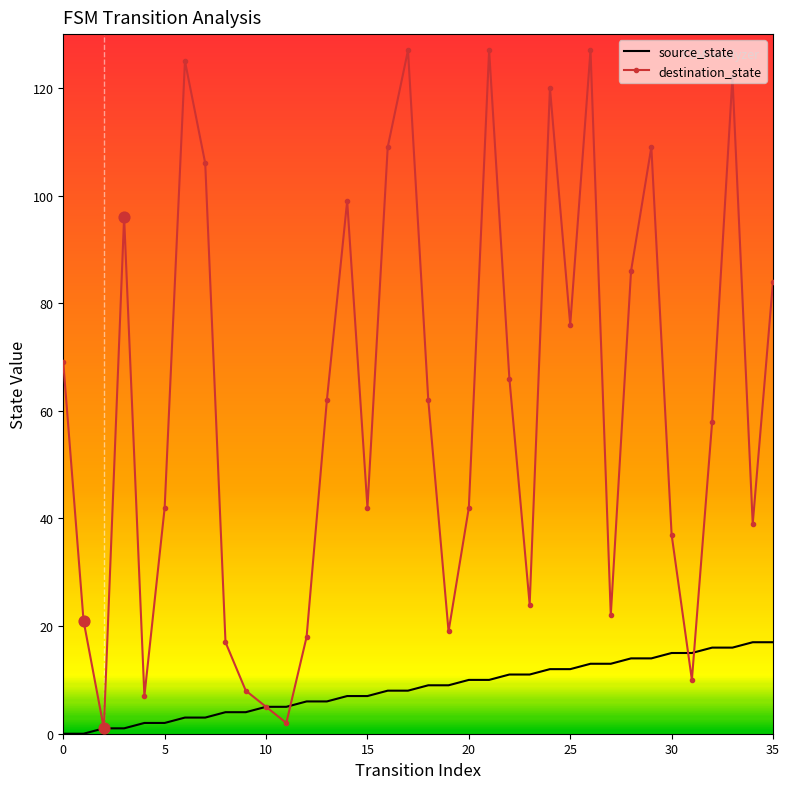

Which series has the widest spread of values?

destination_state